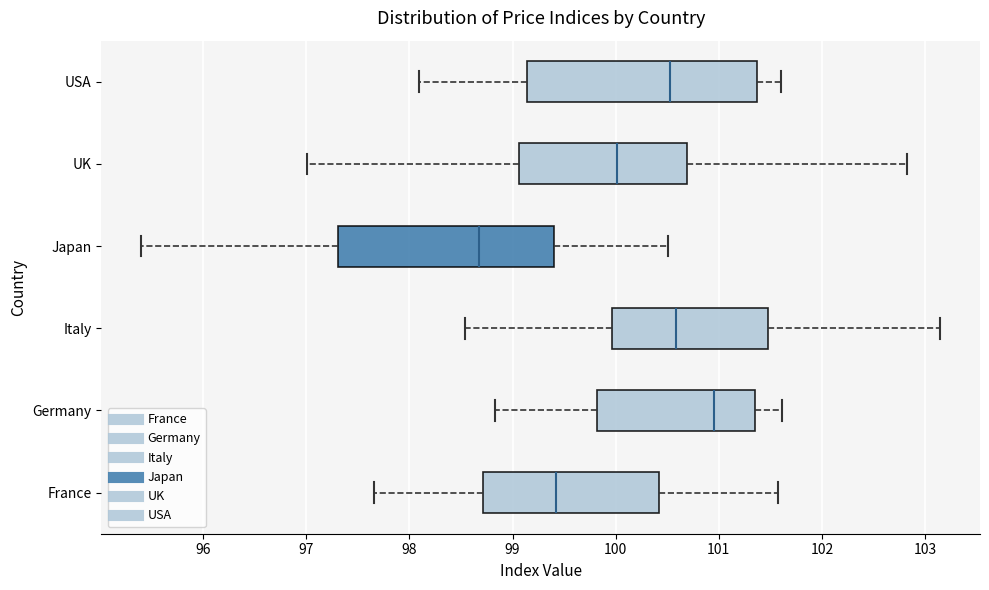

Reading bottom to top, transcribe this box plot: for each box, give where its median line is, the range the box spans, and where its two whiskers end, as read against the x-axis. The values are not printed on the chart, so give them approximately, as read against the axis.

France: median 99.4, box 98.7 to 100.4, whiskers 97.7 to 101.6
Germany: median 100.9, box 99.8 to 101.4, whiskers 98.8 to 101.6
Italy: median 100.6, box 100.0 to 101.5, whiskers 98.5 to 103.1
Japan: median 98.7, box 97.3 to 99.4, whiskers 95.4 to 100.5
UK: median 100.0, box 99.1 to 100.7, whiskers 97.0 to 102.8
USA: median 100.5, box 99.1 to 101.4, whiskers 98.1 to 101.6